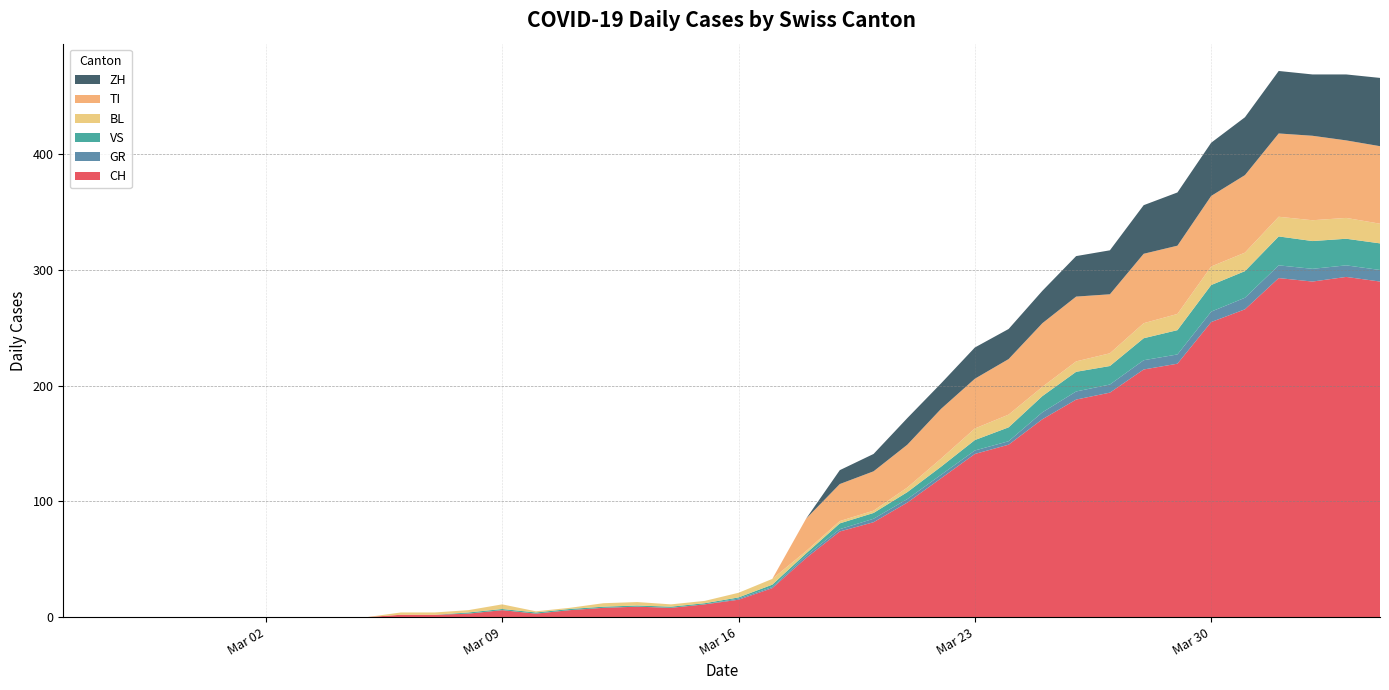

Reading left to right, transcribe all the data shown in this chart.

CH: 2020-02-25=0	2020-02-26=0	2020-02-27=0	2020-02-28=0	2020-02-29=0	2020-03-01=0	2020-03-02=0	2020-03-03=0	2020-03-04=0	2020-03-05=0	2020-03-06=2	2020-03-07=2	2020-03-08=3	2020-03-09=6	2020-03-10=3	2020-03-11=6	2020-03-12=8	2020-03-13=9	2020-03-14=8	2020-03-15=11	2020-03-16=15	2020-03-17=25	2020-03-18=51	2020-03-19=74	2020-03-20=82	2020-03-21=99	2020-03-22=120	2020-03-23=141	2020-03-24=149	2020-03-25=171	2020-03-26=188	2020-03-27=194	2020-03-28=214	2020-03-29=219	2020-03-30=255	2020-03-31=266	2020-04-01=293	2020-04-02=290	2020-04-03=294	2020-04-04=290
GR: 2020-02-25=0	2020-02-26=0	2020-02-27=0	2020-02-28=0	2020-02-29=0	2020-03-01=0	2020-03-02=0	2020-03-03=0	2020-03-04=0	2020-03-05=0	2020-03-06=0	2020-03-07=0	2020-03-08=0	2020-03-09=0	2020-03-10=0	2020-03-11=0	2020-03-12=0	2020-03-13=0	2020-03-14=0	2020-03-15=0	2020-03-16=1	2020-03-17=1	2020-03-18=2	2020-03-19=2	2020-03-20=3	2020-03-21=3	2020-03-22=3	2020-03-23=3	2020-03-24=3	2020-03-25=6	2020-03-26=7	2020-03-27=7	2020-03-28=8	2020-03-29=8	2020-03-30=9	2020-03-31=10	2020-04-01=11	2020-04-02=11	2020-04-03=10	2020-04-04=10
VS: 2020-02-25=0	2020-02-26=0	2020-02-27=0	2020-02-28=0	2020-02-29=0	2020-03-01=0	2020-03-02=0	2020-03-03=0	2020-03-04=0	2020-03-05=0	2020-03-06=0	2020-03-07=0	2020-03-08=1	2020-03-09=1	2020-03-10=1	2020-03-11=1	2020-03-12=1	2020-03-13=1	2020-03-14=1	2020-03-15=1	2020-03-16=1	2020-03-17=2	2020-03-18=2	2020-03-19=5	2020-03-20=5	2020-03-21=6	2020-03-22=7	2020-03-23=9	2020-03-24=12	2020-03-25=14	2020-03-26=17	2020-03-27=16	2020-03-28=19	2020-03-29=21	2020-03-30=23	2020-03-31=23	2020-04-01=25	2020-04-02=24	2020-04-03=23	2020-04-04=23
BL: 2020-02-25=0	2020-02-26=0	2020-02-27=0	2020-02-28=0	2020-02-29=0	2020-03-01=0	2020-03-02=0	2020-03-03=0	2020-03-04=0	2020-03-05=0	2020-03-06=2	2020-03-07=2	2020-03-08=2	2020-03-09=4	2020-03-10=1	2020-03-11=1	2020-03-12=3	2020-03-13=3	2020-03-14=2	2020-03-15=2	2020-03-16=4	2020-03-17=5	2020-03-18=2	2020-03-19=2	2020-03-20=2	2020-03-21=4	2020-03-22=7	2020-03-23=10	2020-03-24=11	2020-03-25=8	2020-03-26=9	2020-03-27=11	2020-03-28=13	2020-03-29=14	2020-03-30=16	2020-03-31=16	2020-04-01=17	2020-04-02=18	2020-04-03=18	2020-04-04=17
TI: 2020-02-25=0	2020-02-26=0	2020-02-27=0	2020-02-28=0	2020-02-29=0	2020-03-01=0	2020-03-02=0	2020-03-03=0	2020-03-04=0	2020-03-05=0	2020-03-06=0	2020-03-07=0	2020-03-08=0	2020-03-09=0	2020-03-10=0	2020-03-11=0	2020-03-12=0	2020-03-13=0	2020-03-14=0	2020-03-15=0	2020-03-16=0	2020-03-17=0	2020-03-18=28	2020-03-19=32	2020-03-20=34	2020-03-21=37	2020-03-22=43	2020-03-23=43	2020-03-24=48	2020-03-25=55	2020-03-26=56	2020-03-27=51	2020-03-28=60	2020-03-29=59	2020-03-30=61	2020-03-31=67	2020-04-01=72	2020-04-02=73	2020-04-03=67	2020-04-04=67
ZH: 2020-02-25=0	2020-02-26=0	2020-02-27=0	2020-02-28=0	2020-02-29=0	2020-03-01=0	2020-03-02=0	2020-03-03=0	2020-03-04=0	2020-03-05=0	2020-03-06=0	2020-03-07=0	2020-03-08=0	2020-03-09=0	2020-03-10=0	2020-03-11=0	2020-03-12=0	2020-03-13=0	2020-03-14=0	2020-03-15=0	2020-03-16=0	2020-03-17=0	2020-03-18=0	2020-03-19=12	2020-03-20=15	2020-03-21=23	2020-03-22=22	2020-03-23=27	2020-03-24=26	2020-03-25=28	2020-03-26=35	2020-03-27=38	2020-03-28=42	2020-03-29=46	2020-03-30=46	2020-03-31=50	2020-04-01=54	2020-04-02=53	2020-04-03=57	2020-04-04=59